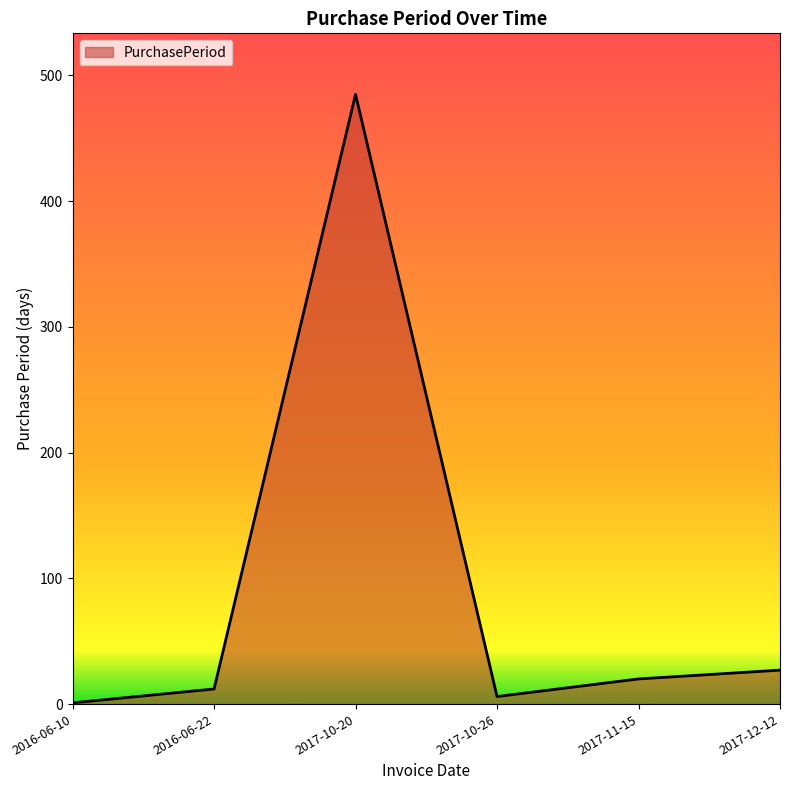

The value at 2017-10-20 is 797. True or false?

False